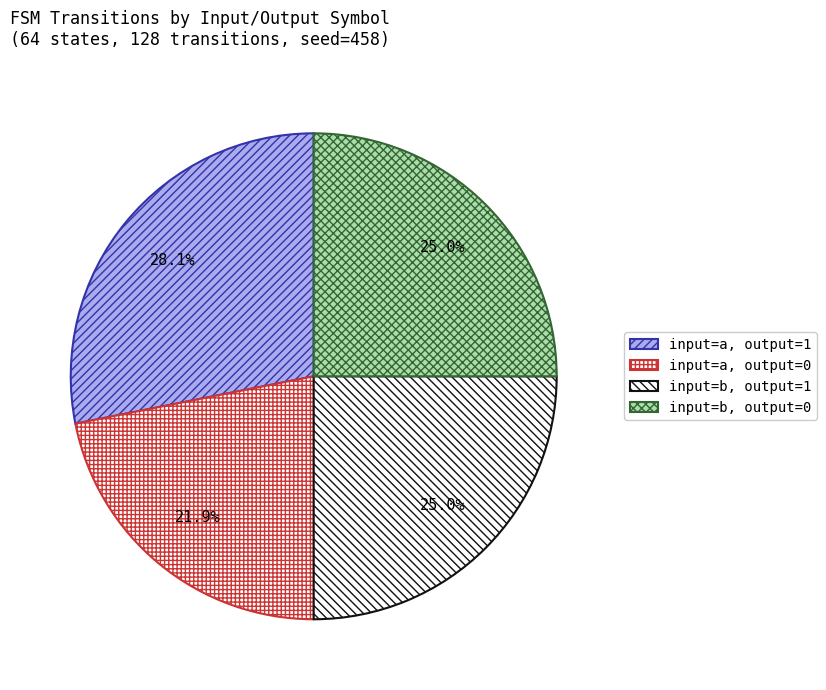

To the nearest percent, what portion does input=a, output=1 represent?

28%